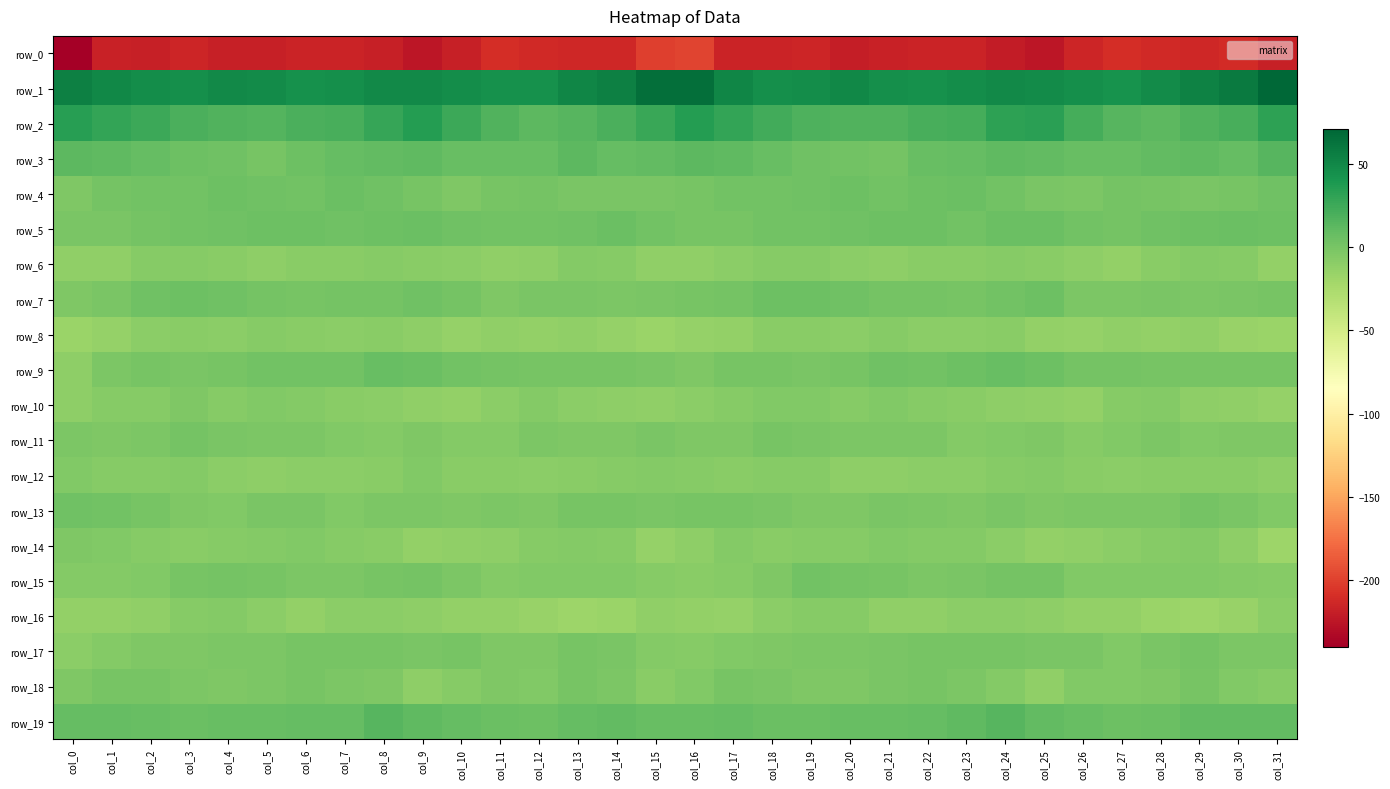

How many negative values does the row_18 series have?

28